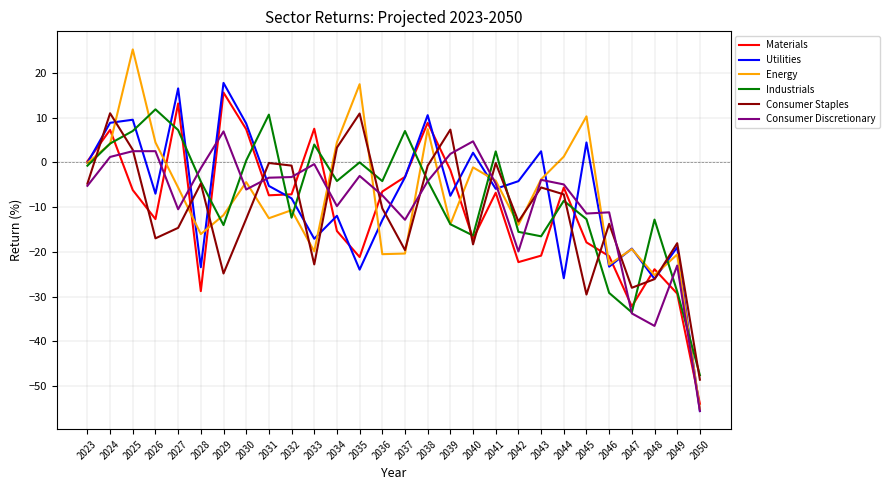

At 2027, list the series in order from largest to smallest.

Utilities, Materials, Industrials, Energy, Consumer Discretionary, Consumer Staples